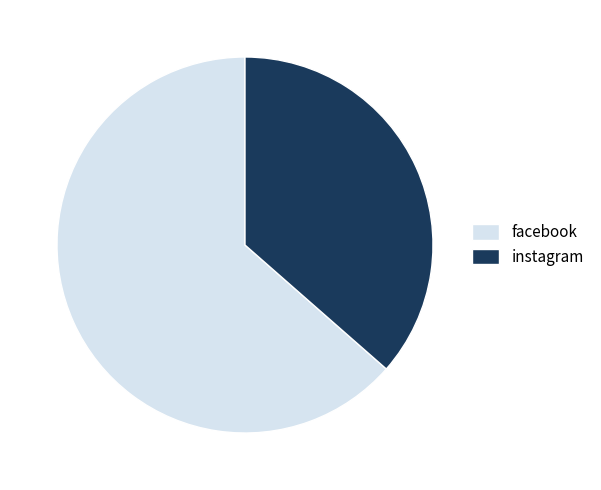

The instagram slice represents 49% of the pie. True or false?

False